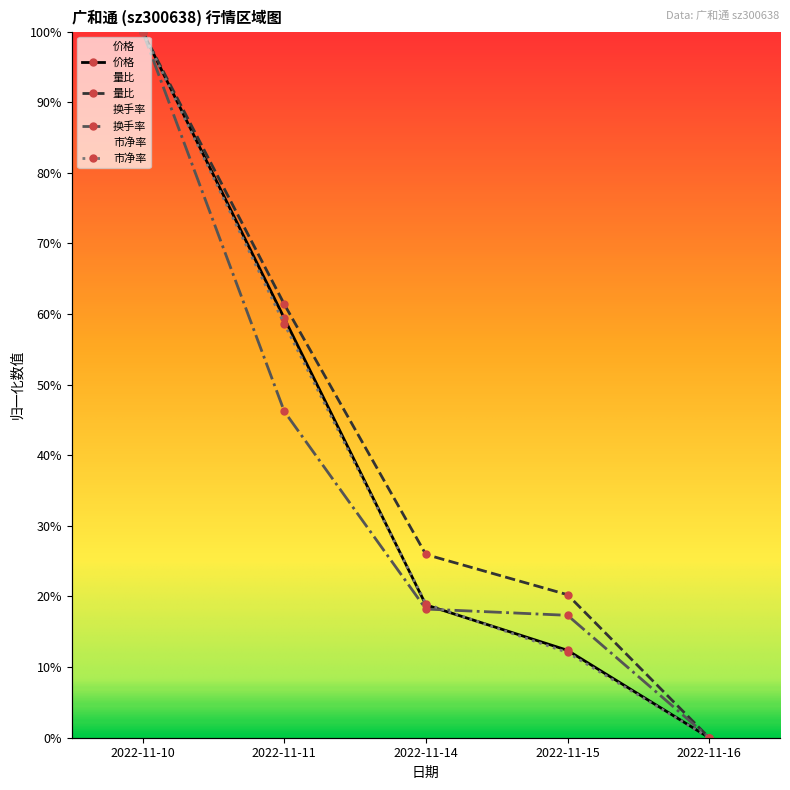

What is the highest value of the 市净率 series?

1.0